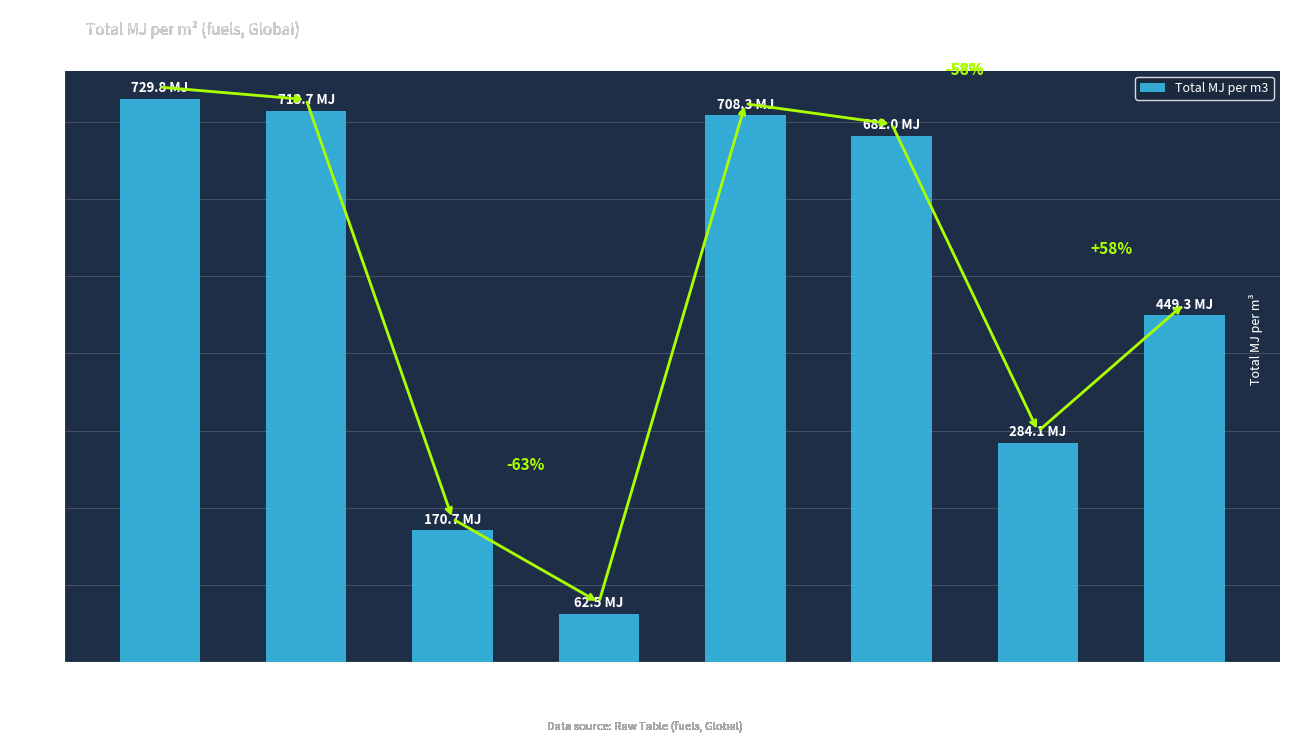

Rank the categories by value from lowest to highest.

Diesel XTL
(HVO), Diesel B100
(FAME), Gasoline E85, LPG, Gasoline E10, Gasoline E5, Diesel B10, Diesel B7